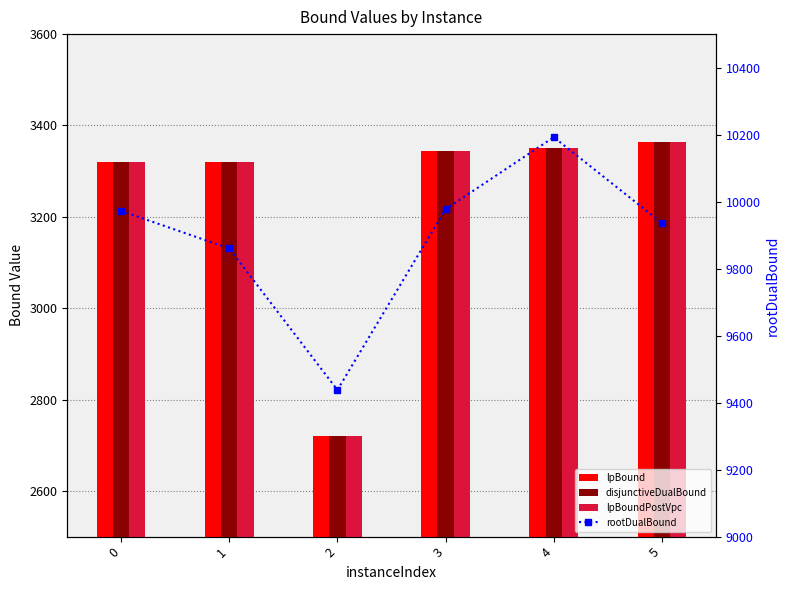

Which series changed the most between 2 and 4?

rootDualBound